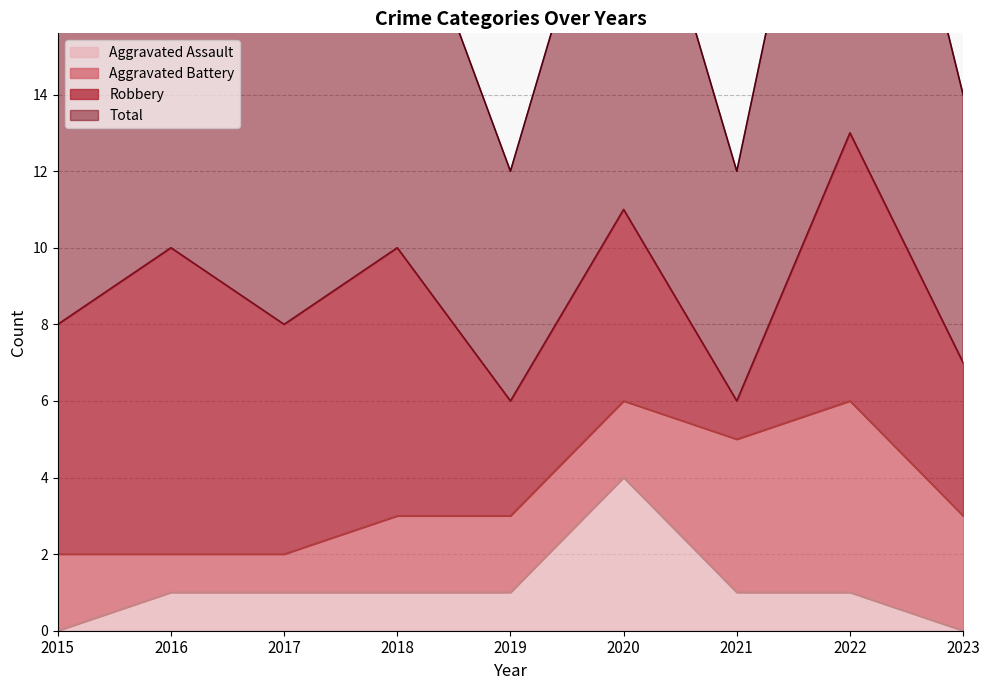

In Aggravated Assault, how many points are higher than both neighbors (excluding endpoints)?

1